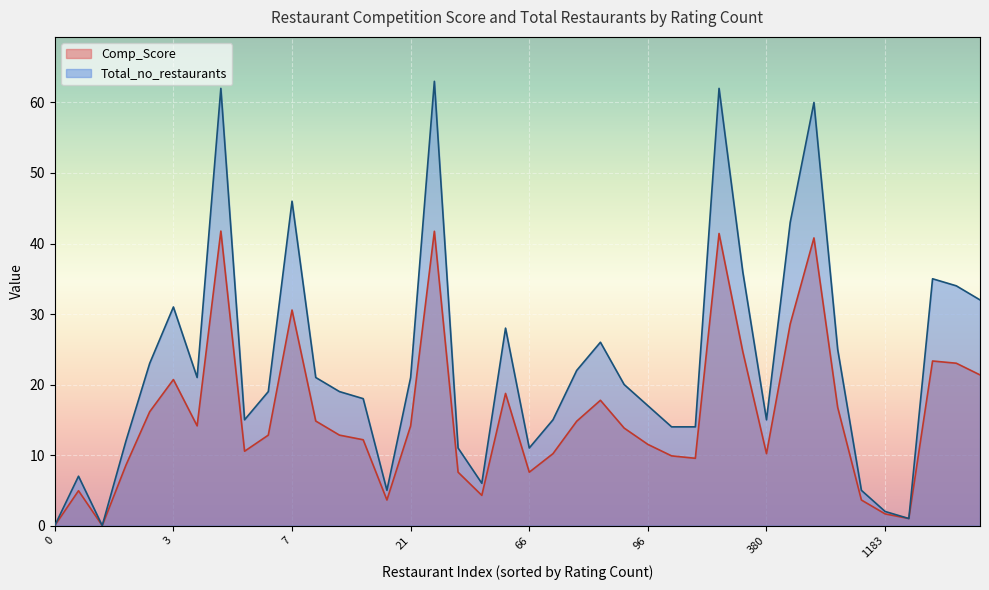

At which category does Total_no_restaurants reach its first local valley?

2